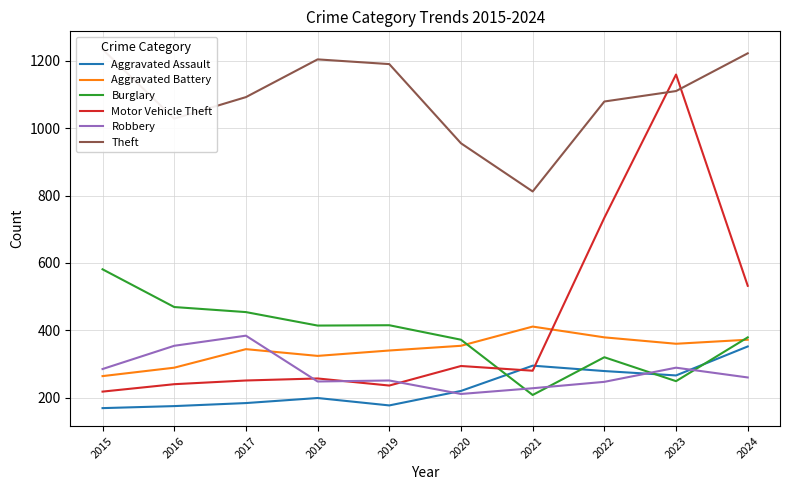

How many intersections are there between Aggravated Battery and Burglary?

2